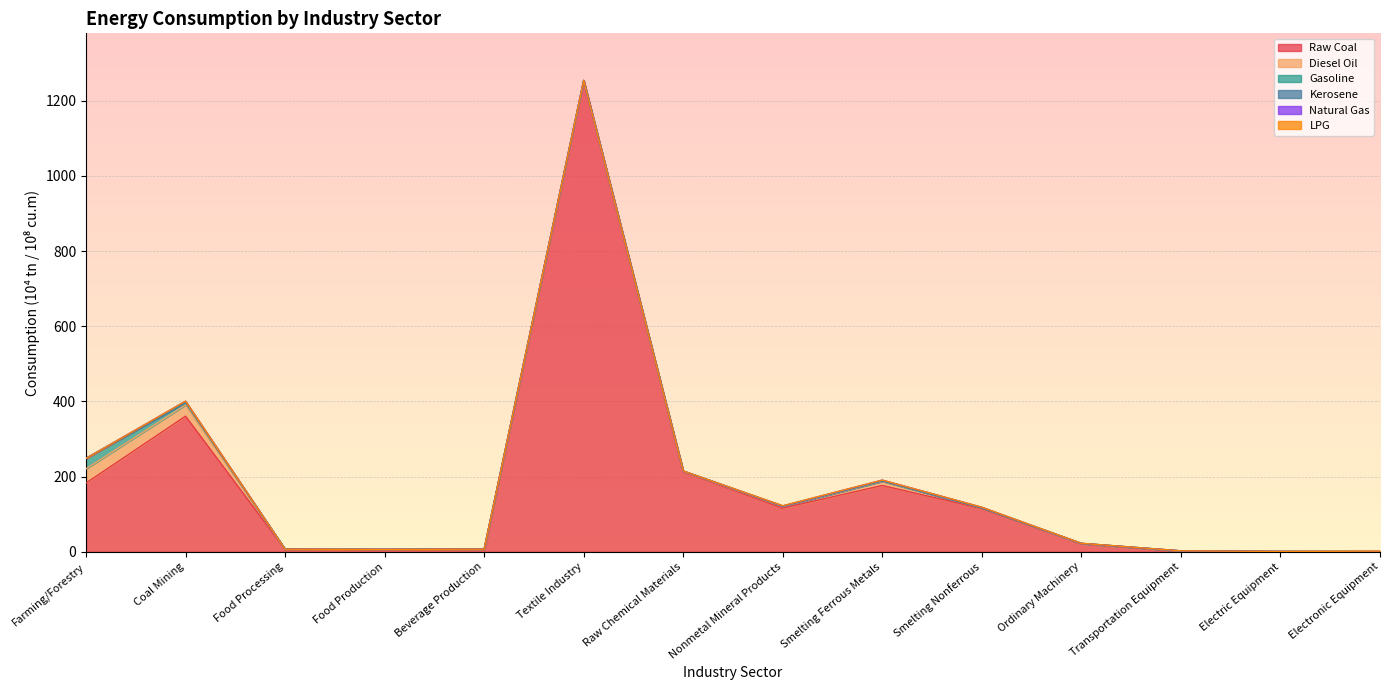

True or false: Kerosene has a value of 0.0 at Electronic Equipment.

True